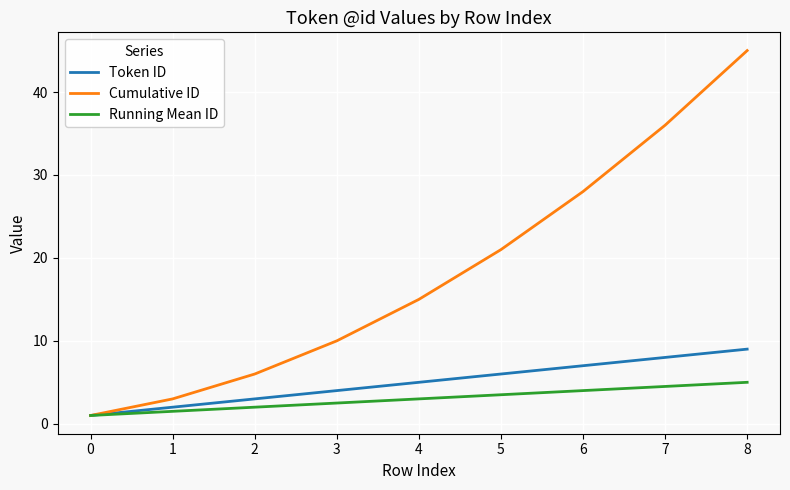

Reading left to right, transcribe all the data shown in this chart.

Token ID: 0=1.0	1=2.0	2=3.0	3=4.0	4=5.0	5=6.0	6=7.0	7=8.0	8=9.0
Cumulative ID: 0=1.0	1=3.0	2=6.0	3=10.0	4=15.0	5=21.0	6=28.0	7=36.0	8=45.0
Running Mean ID: 0=1.0	1=1.5	2=2.0	3=2.5	4=3.0	5=3.5	6=4.0	7=4.5	8=5.0